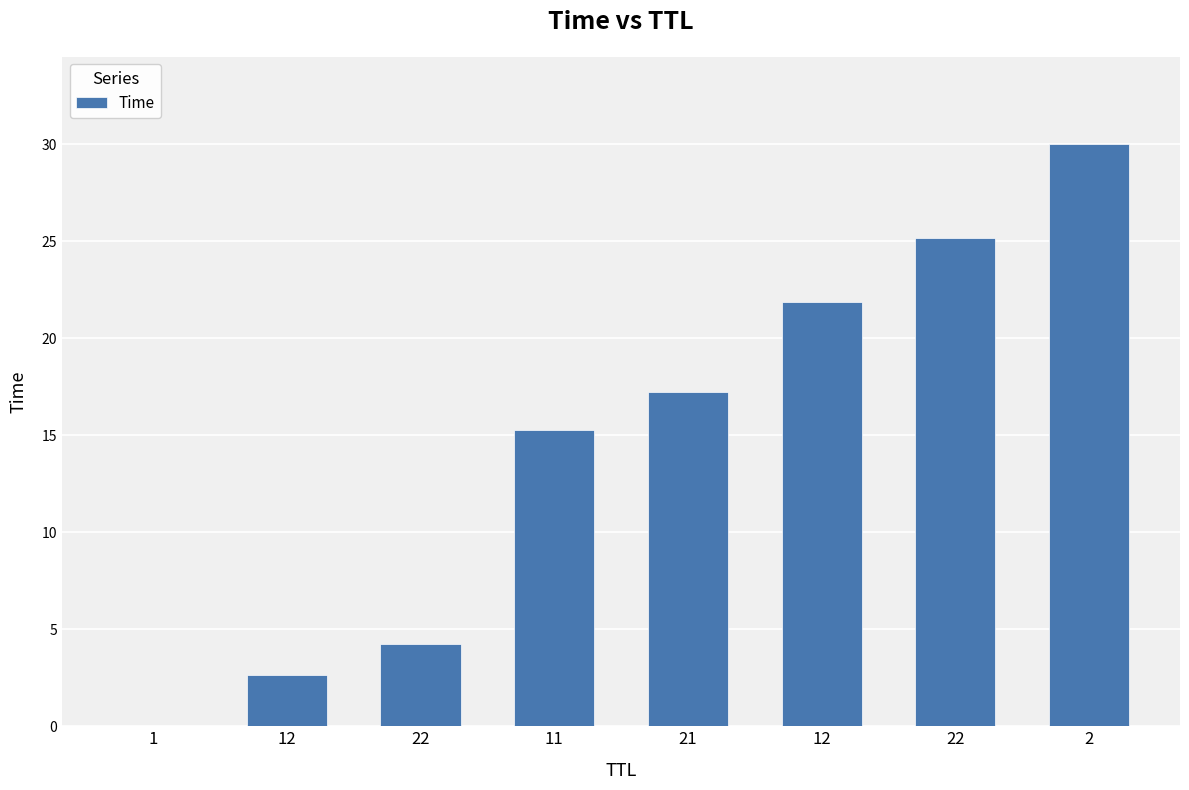

What is the difference between the values at 12 and 22?

3.3